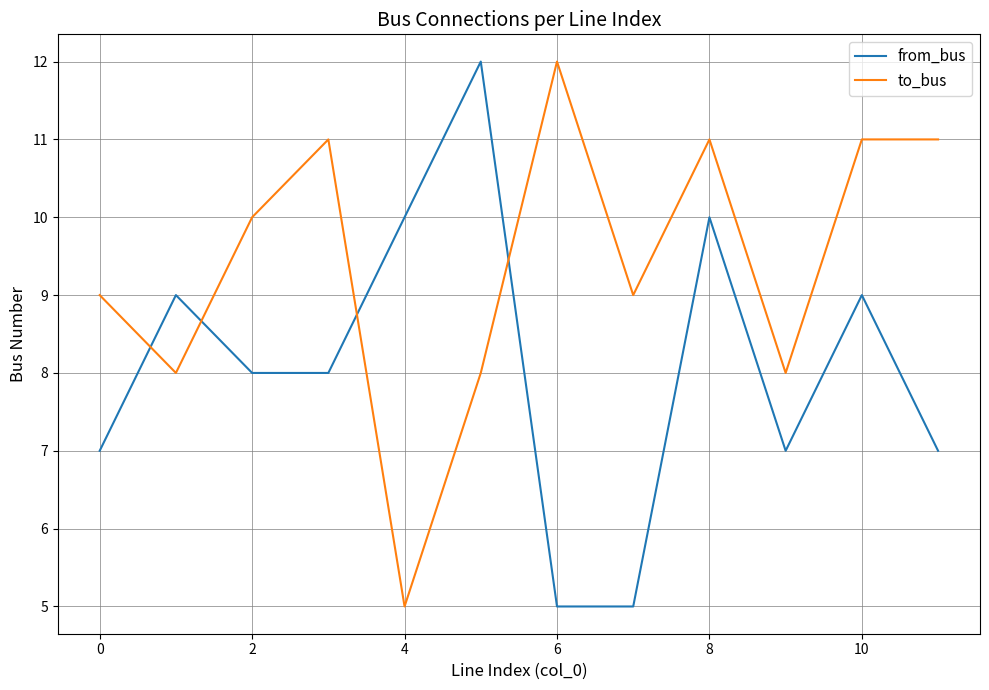

List the series in order of their overall mean, highest first.

to_bus, from_bus